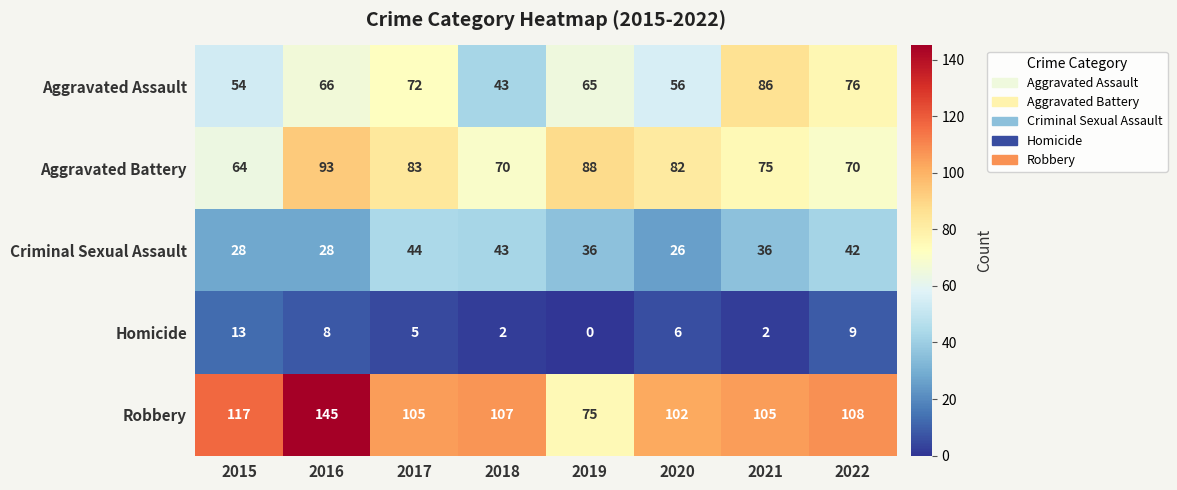

Which label corresponds to the smallest value in the chart?

2019